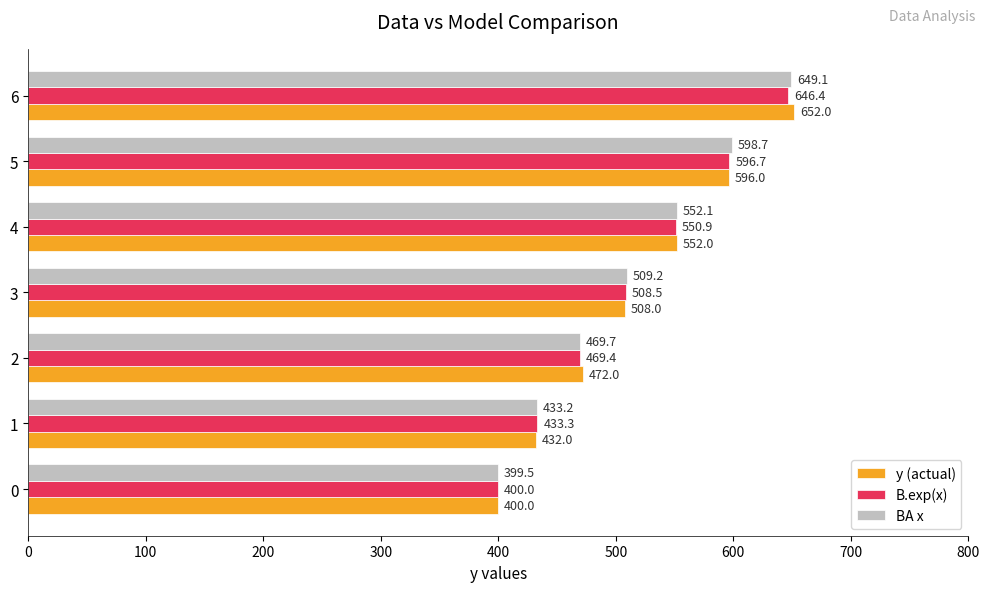

What is the smallest value displayed?

399.5